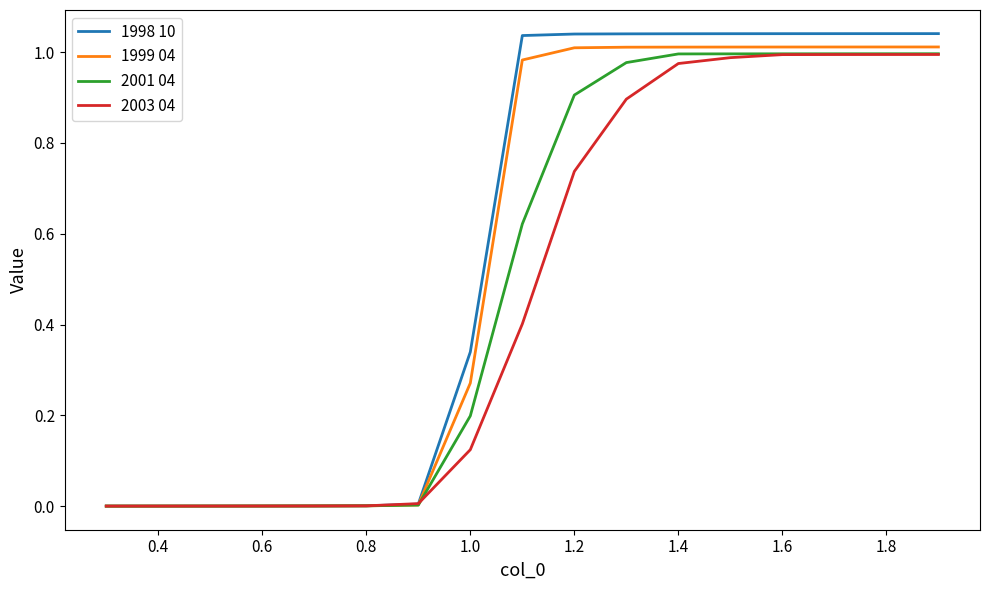

What are all the series names shown in the legend?

1998 10, 1999 04, 2001 04, 2003 04